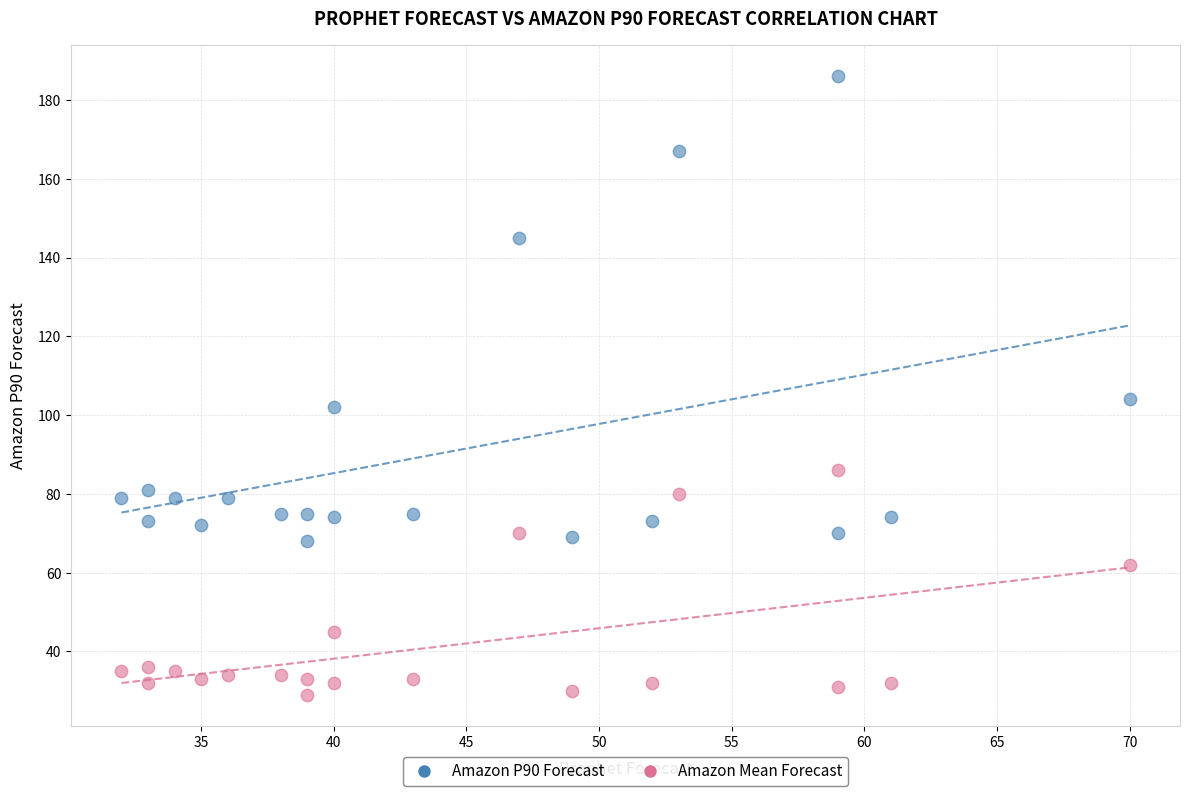

Across all series, what Y value is closest to 107?

104